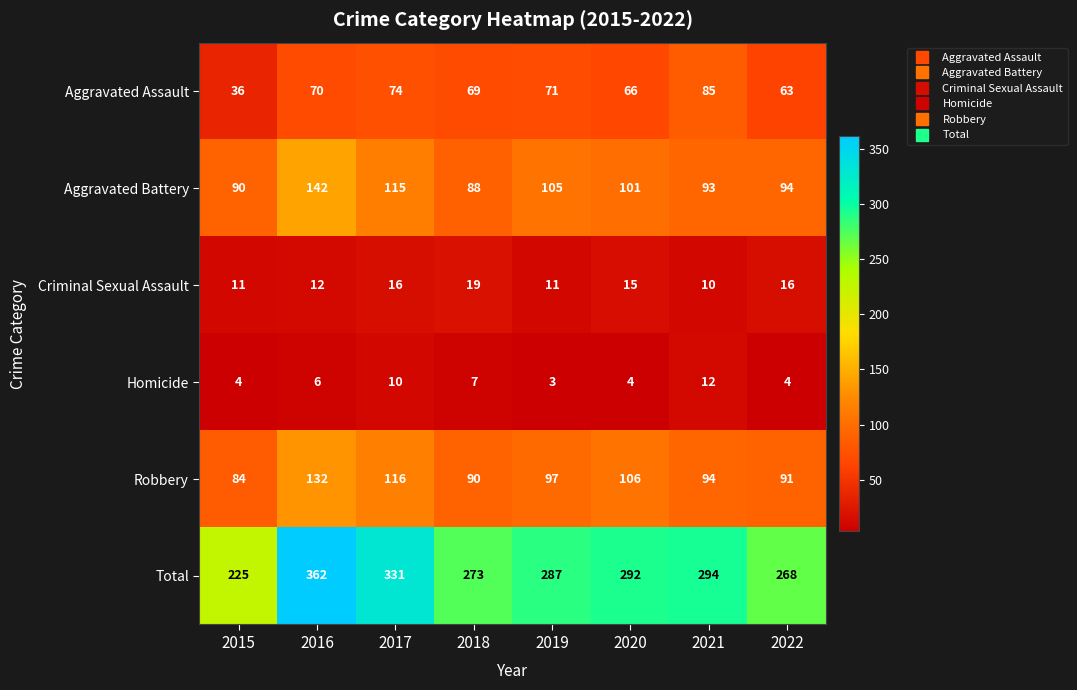

At which label does Aggravated Battery first exceed 101?

2016